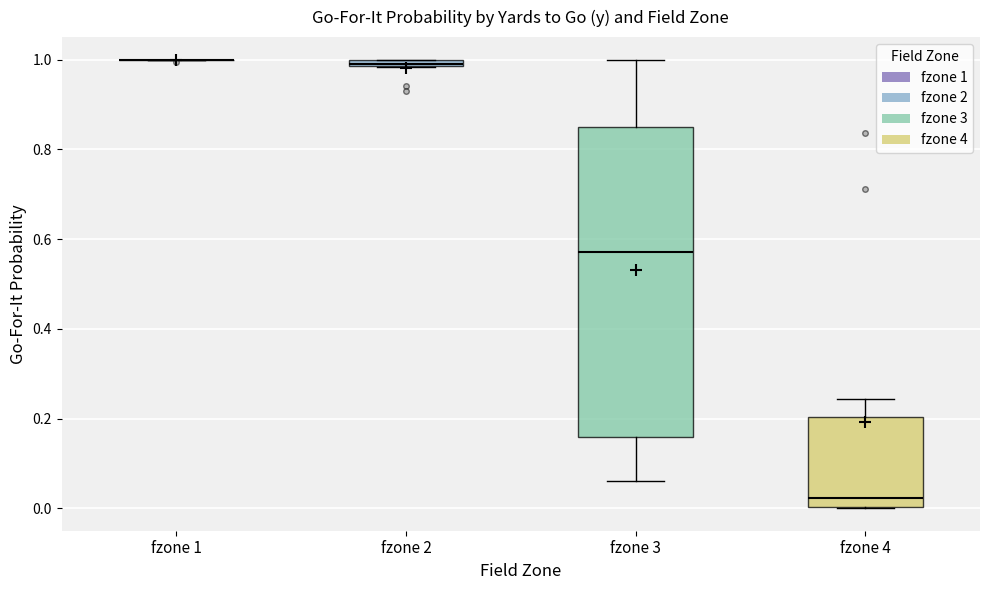

Comparing the boxes themselves (not the whiskers), which one is the tallest?

fzone 3